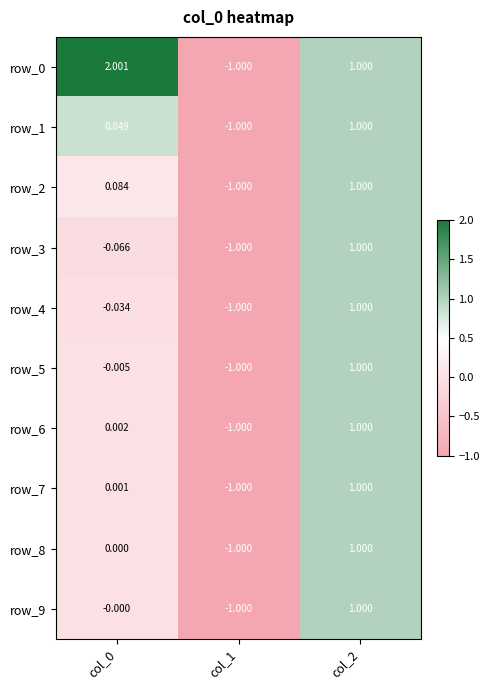

Is the value of row_9 at col_0 greater than the value of row_4 at col_1?

Yes